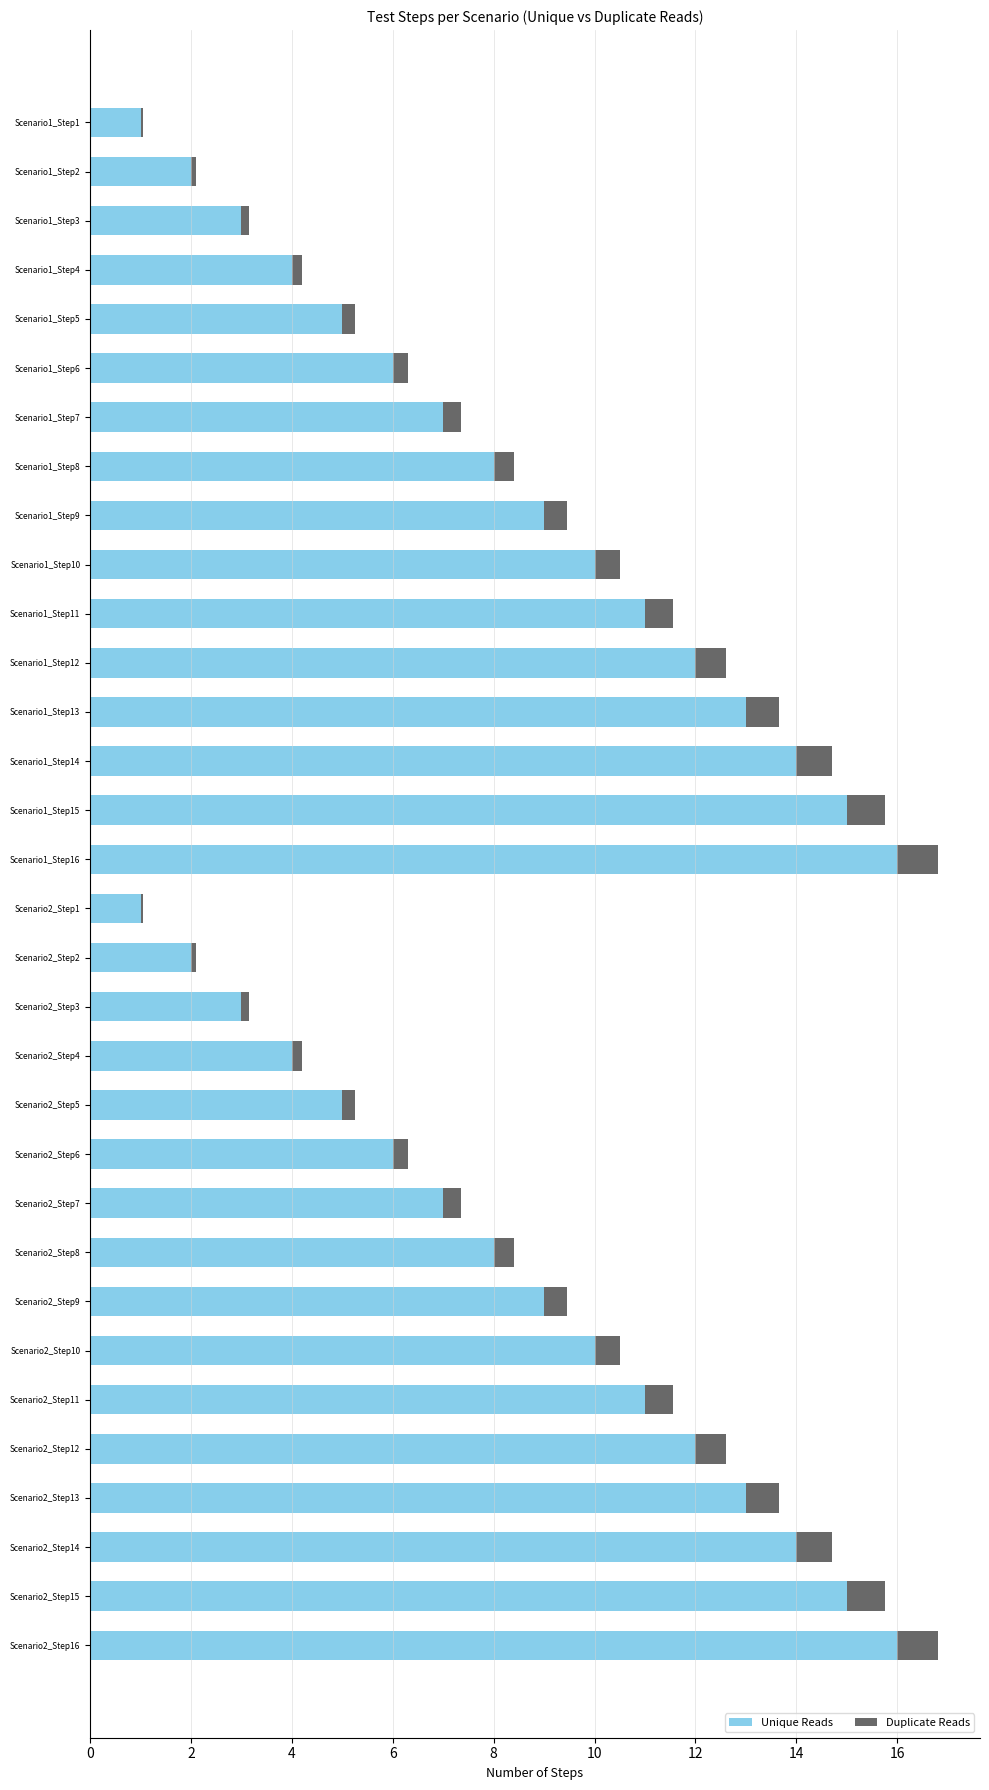

True or false: Unique Reads has a value of 20.6 at Scenario1_Step13.

False